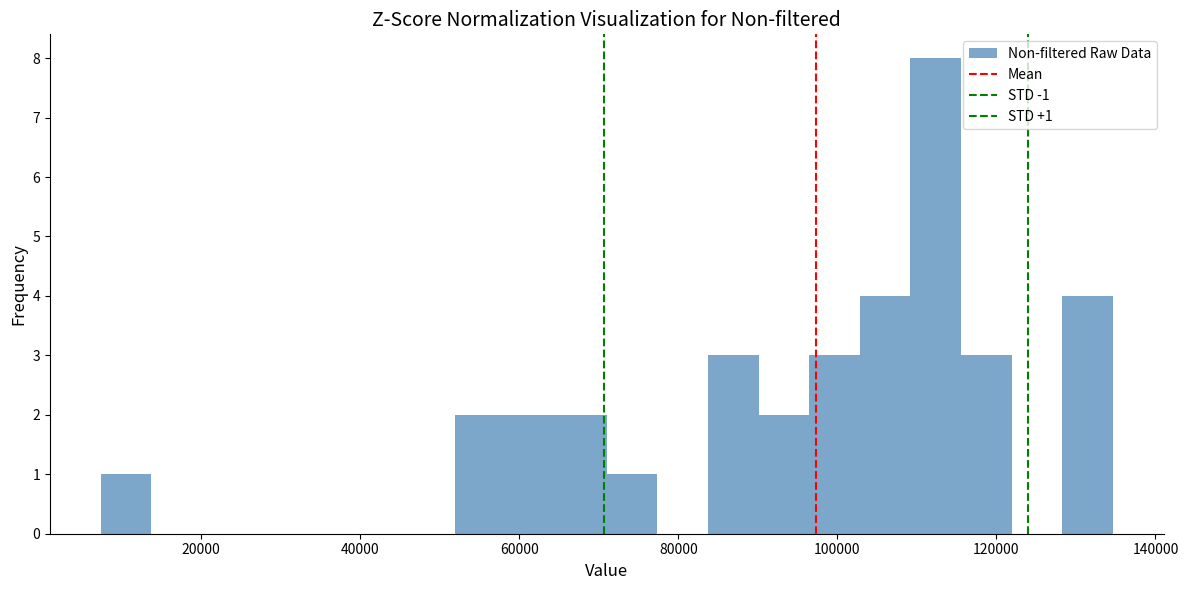

Around what value on the x-axis is the tallest bar? Give the approximate position of its centre, as read against the axis.

112000